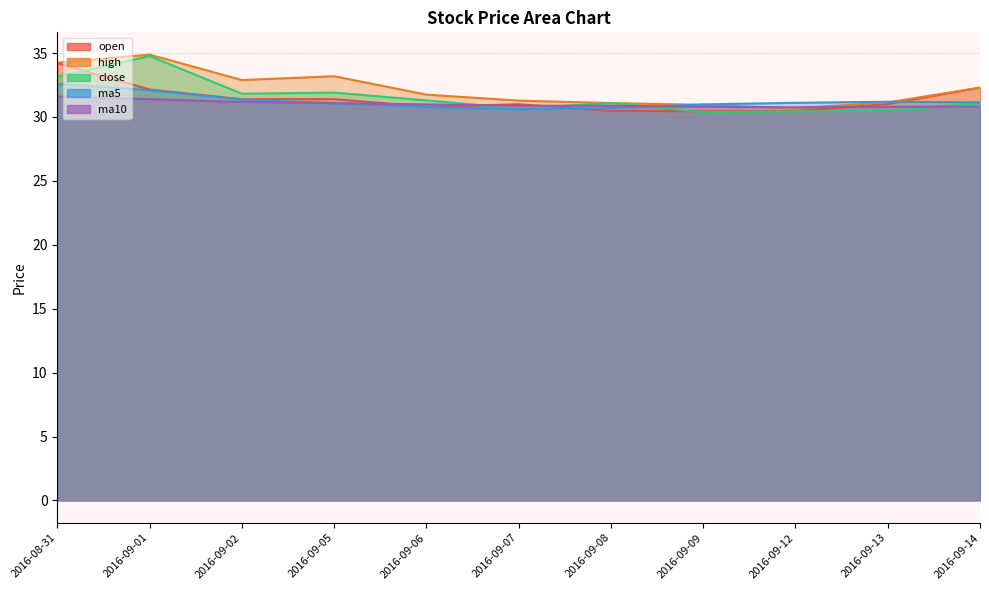

Reading left to right, what are all the values shown in this chart?

open: 34.2	32.1	31.4	31.4	30.8	31.0	30.5	30.4	30.5	31.0	32.3
high: 34.2	34.9	32.9	33.2	31.8	31.3	31.1	30.9	30.7	31.1	32.3
close: 33.1	34.8	31.8	31.9	31.3	30.7	31.1	30.4	30.4	30.5	31.1
ma5: 32.6	32.1	31.4	31.1	30.8	30.6	30.7	31.0	31.1	31.2	31.1
ma10: 31.6	31.4	31.2	31.1	31.0	30.9	30.9	30.8	30.8	30.8	30.8